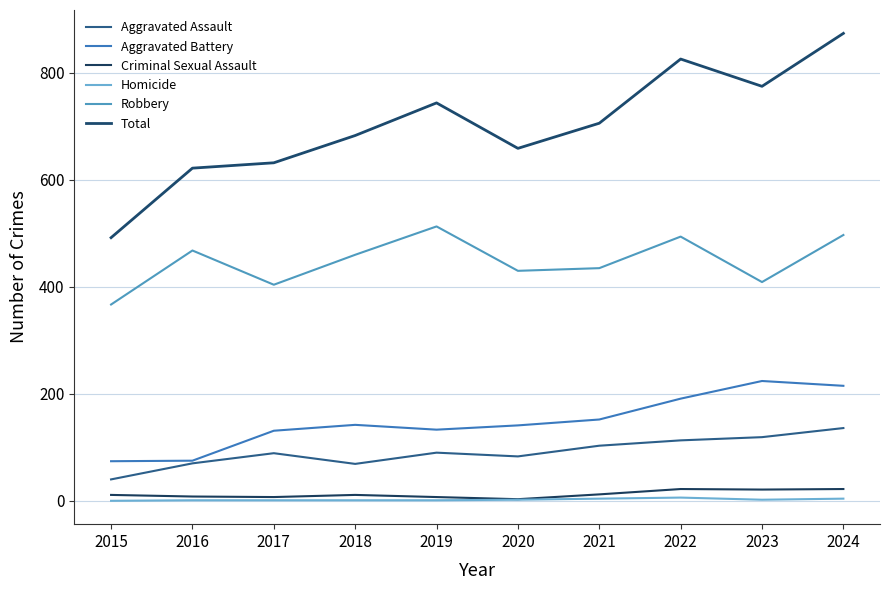

Is this an area chart (filled region under the line)?

No